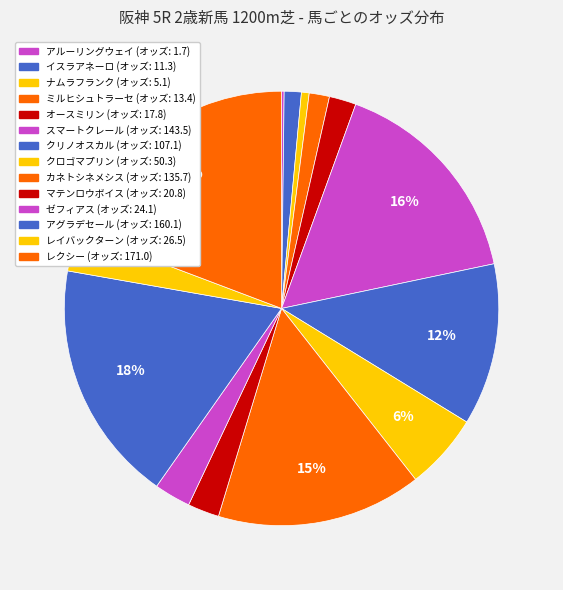

Is the sum of オースミリン and ミルヒシュトラーセ greater than half?

No